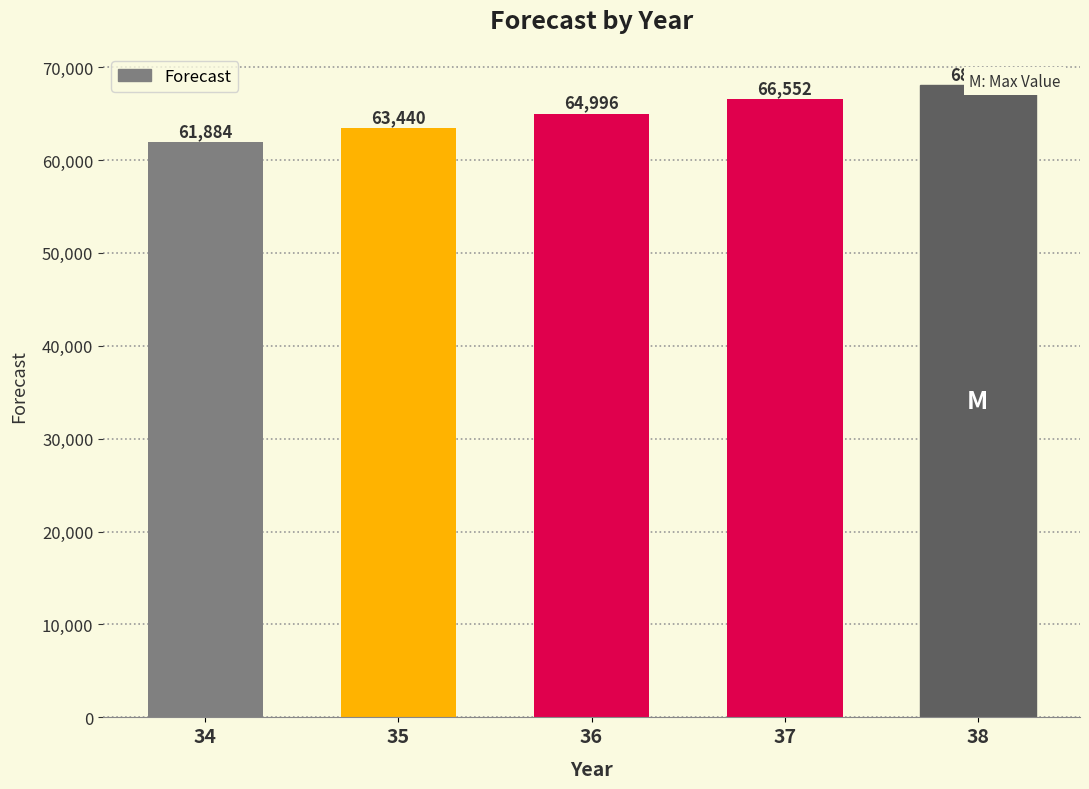

How many series are shown in this chart?

1